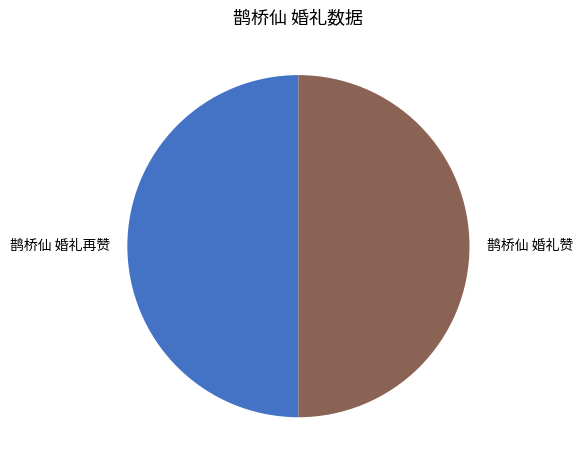

Is the sum of 鹊桥仙 婚礼再赞 and 鹊桥仙 婚礼赞 greater than half?

Yes